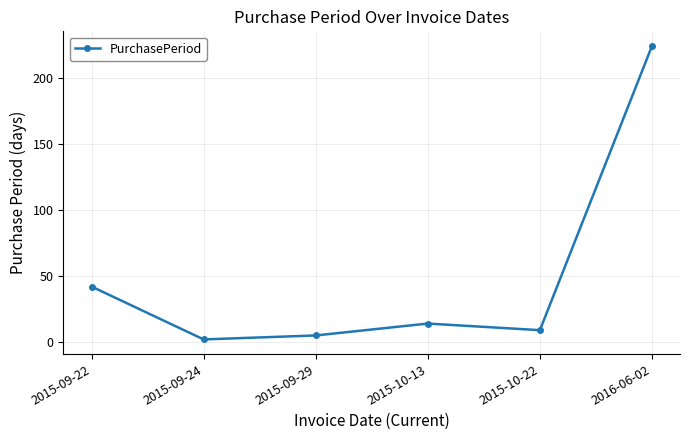

Does the chart have visible grid lines?

Yes